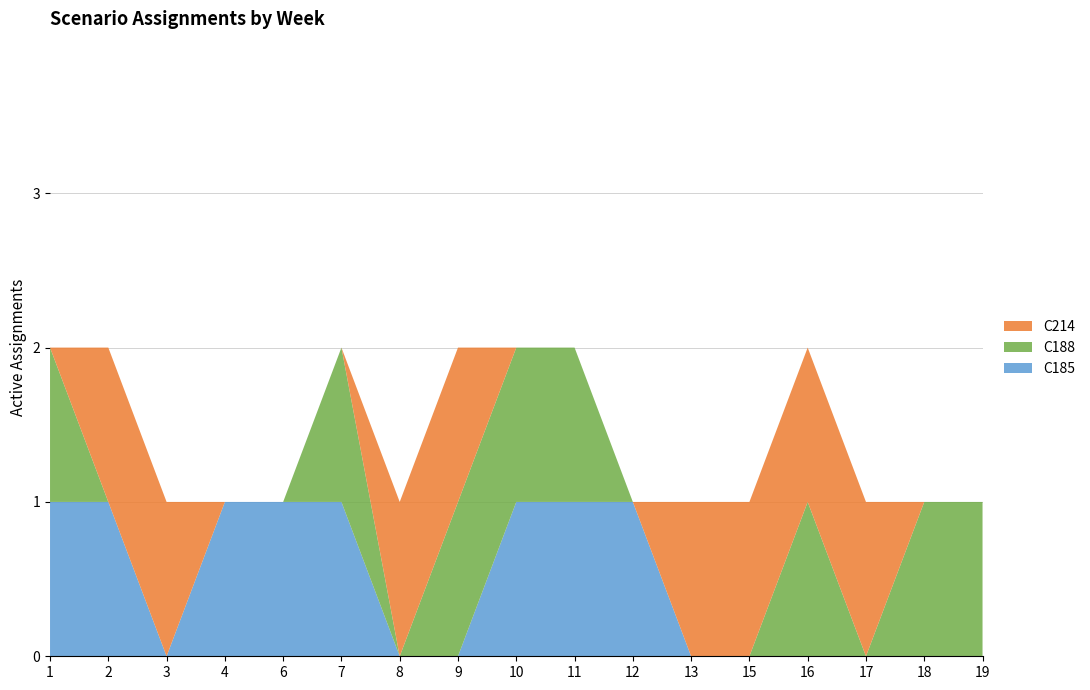

Reading right to left, transcribe all the data shown in this chart.

C185: 19=0	18=0	17=0	16=0	15=0	13=0	12=1	11=1	10=1	9=0	8=0	7=1	6=1	4=1	3=0	2=1	1=1
C188: 19=1	18=1	17=0	16=1	15=0	13=0	12=0	11=1	10=1	9=1	8=0	7=1	6=0	4=0	3=0	2=0	1=1
C214: 19=0	18=0	17=1	16=1	15=1	13=1	12=0	11=0	10=0	9=1	8=1	7=0	6=0	4=0	3=1	2=1	1=0